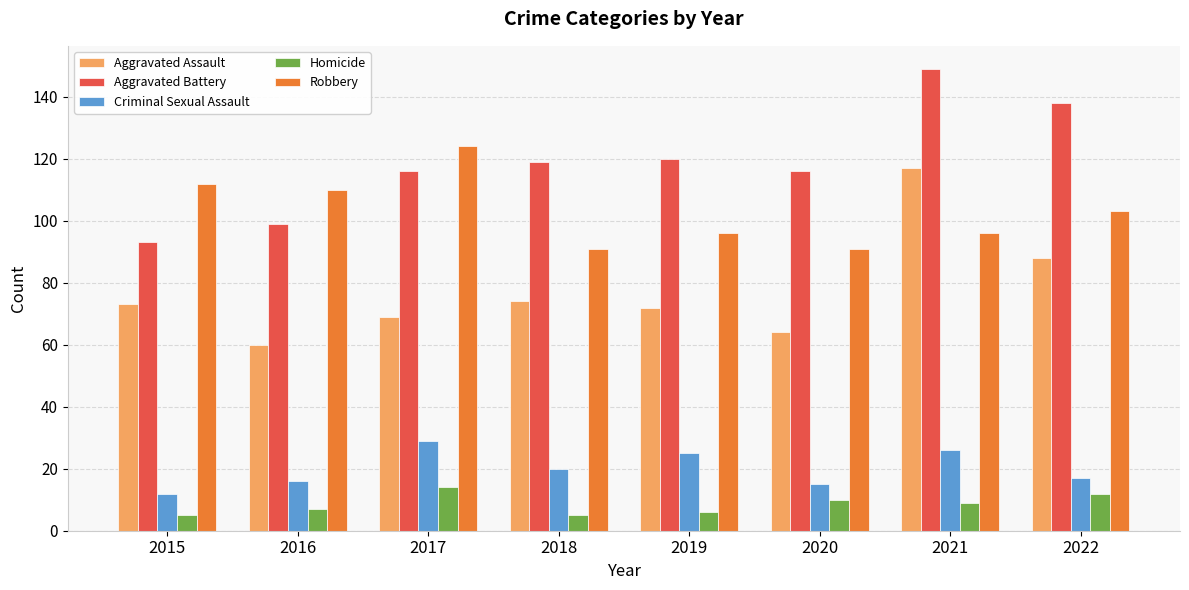

The value of Homicide at 2022 is 12. True or false?

True